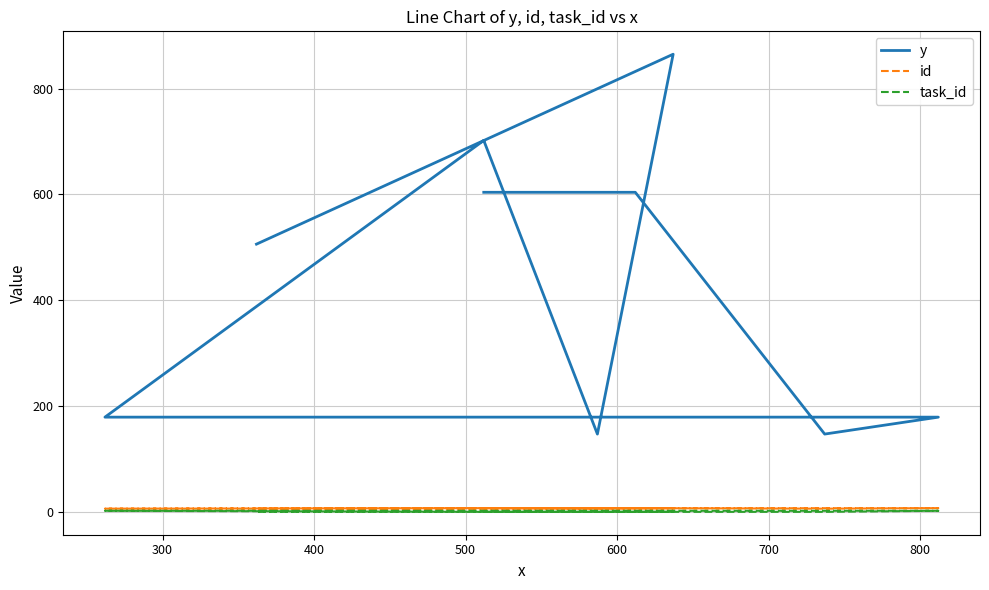

True or false: task_id and y cross at least once.

False